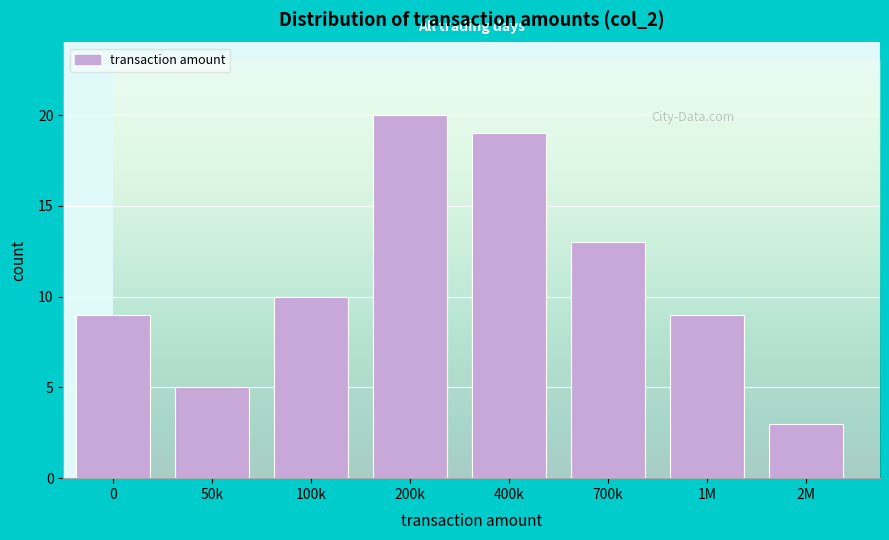

Reading left to right, extract all data points from this chart.

0=9	50k=5	100k=10	200k=20	400k=19	700k=13	1M=9	2M=3